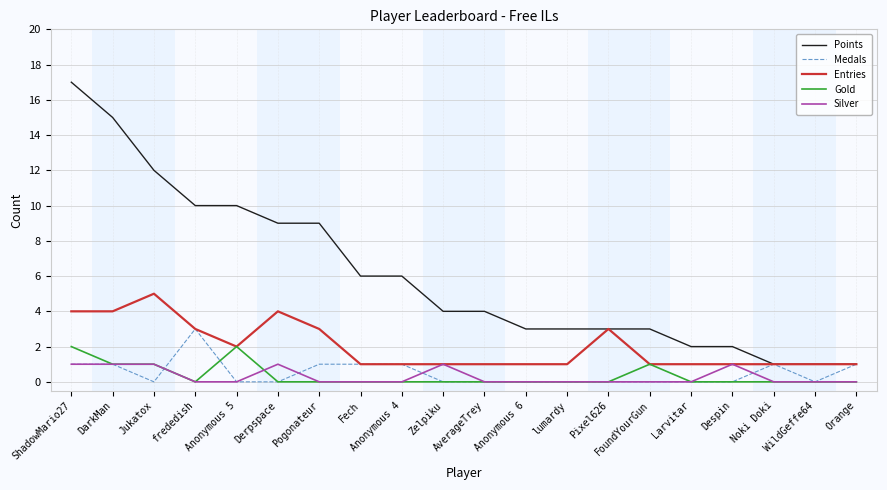

What are all the series names shown in the legend?

Points, Medals, Entries, Gold, Silver